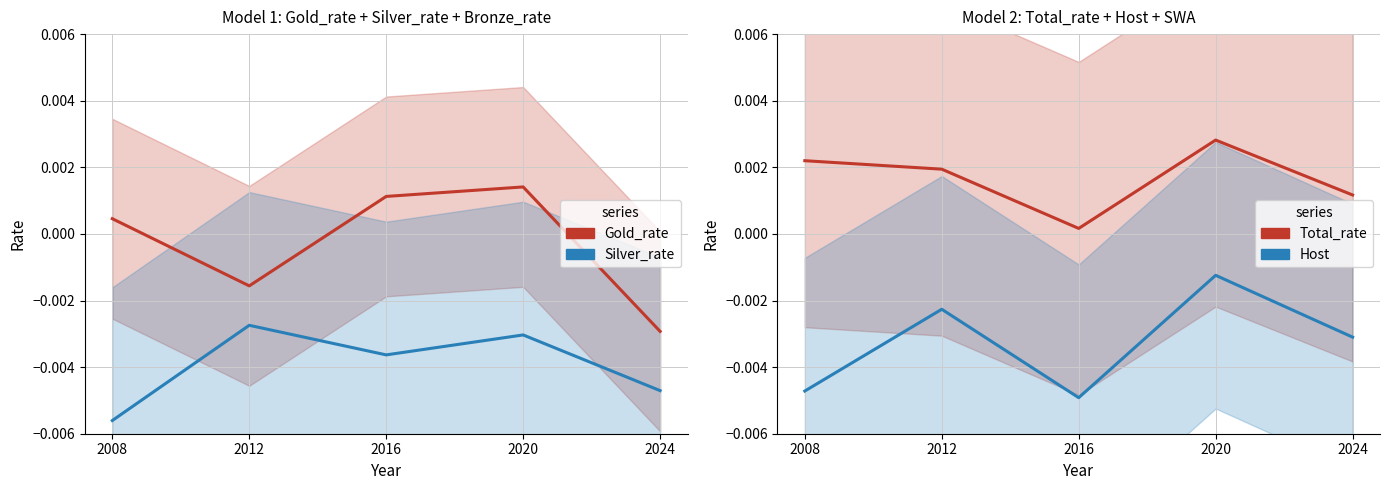

Where is Gold_rate nearest to the value 0?

2008